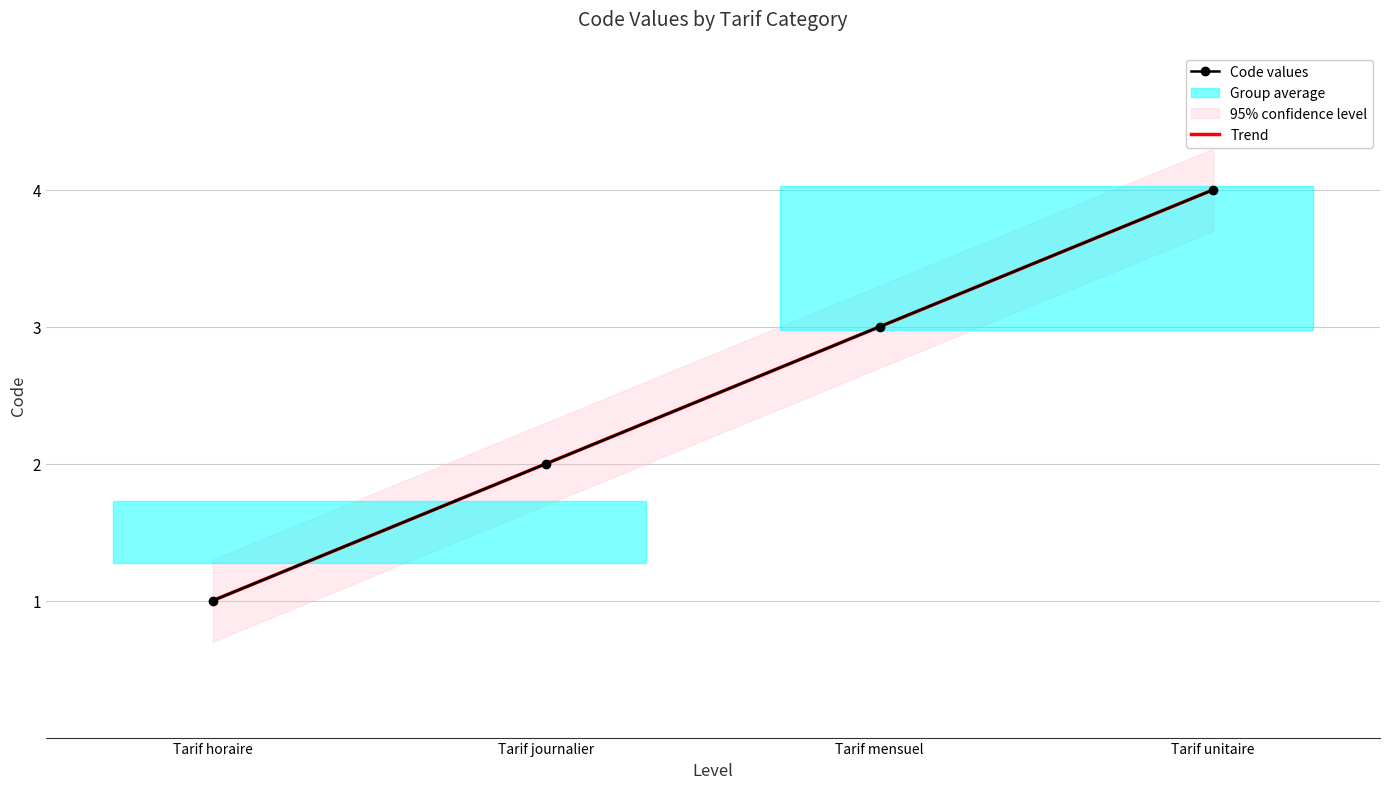

How many lines are shown in the chart?

2